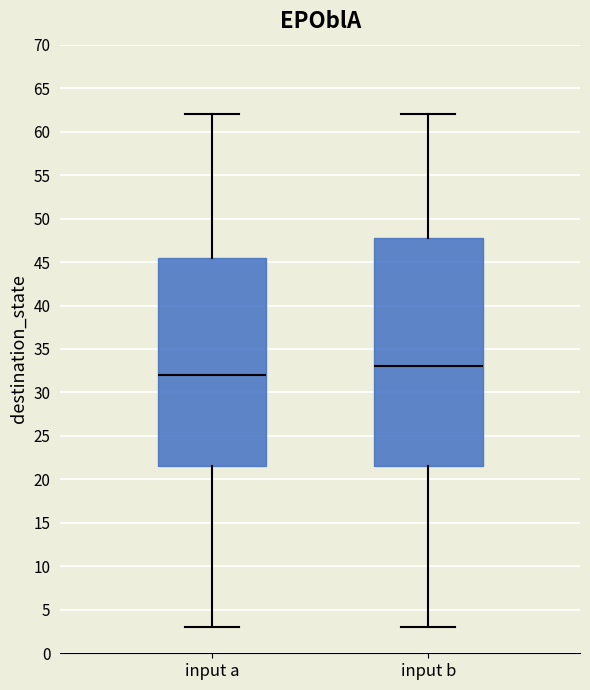

Reading left to right, read every box against the y-axis: the position of its median line, the range the box covers, and the ends of its whiskers. The values are not printed on the chart, so give them approximately, as read against the axis.

input a: median 32.0, box 21.5 to 45.5, whiskers 3.0 to 62.0
input b: median 33.0, box 21.5 to 48.0, whiskers 3.0 to 62.0